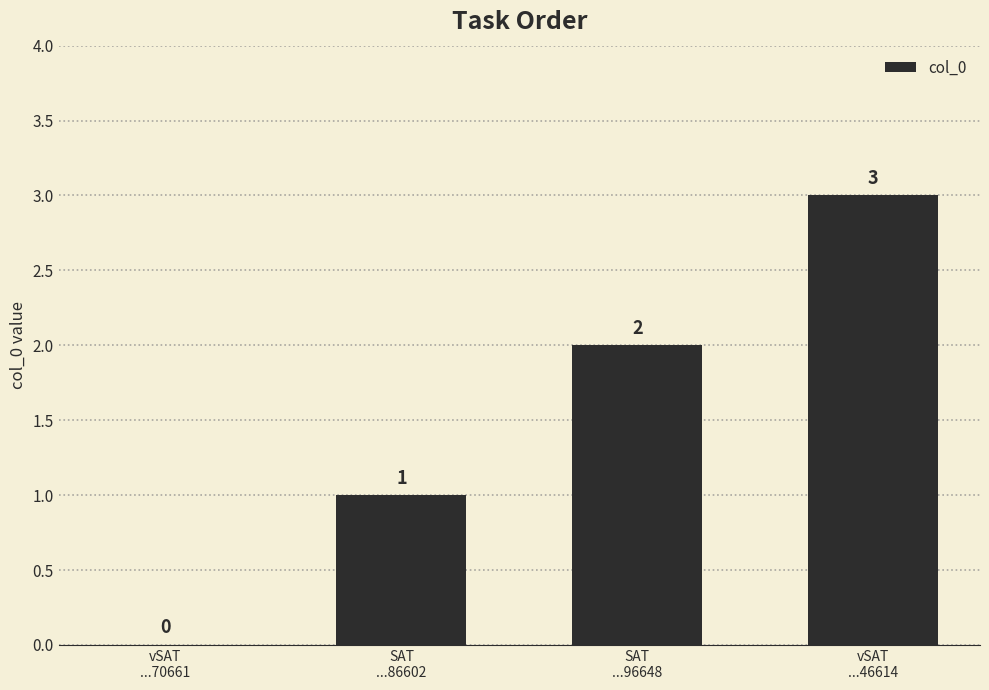

What is the maximum value shown in the chart?

3